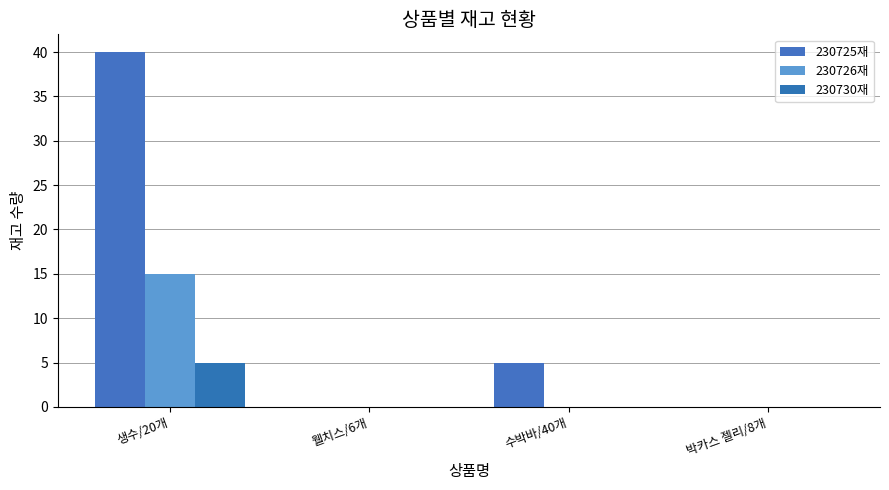

How many 230725재 values are between 0 and 40?

4